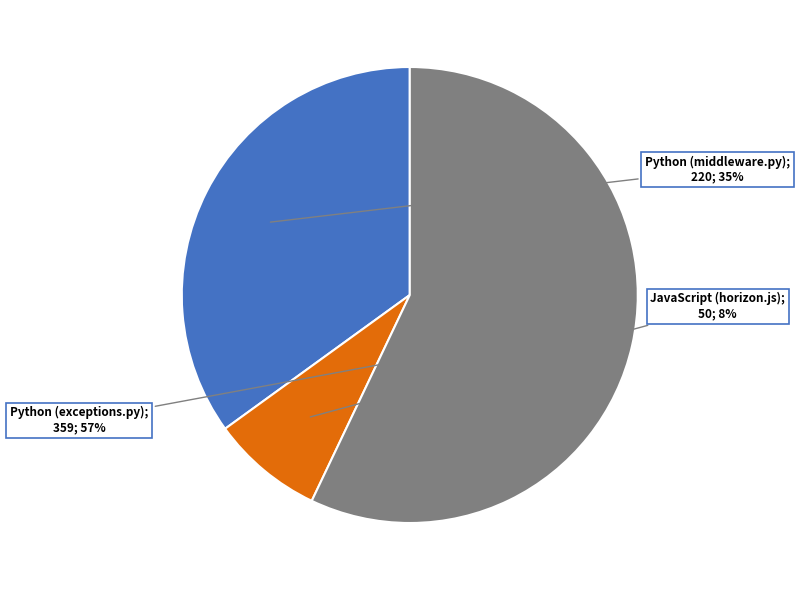

Is it true that Python (exceptions.py) is 49% of the pie?

False